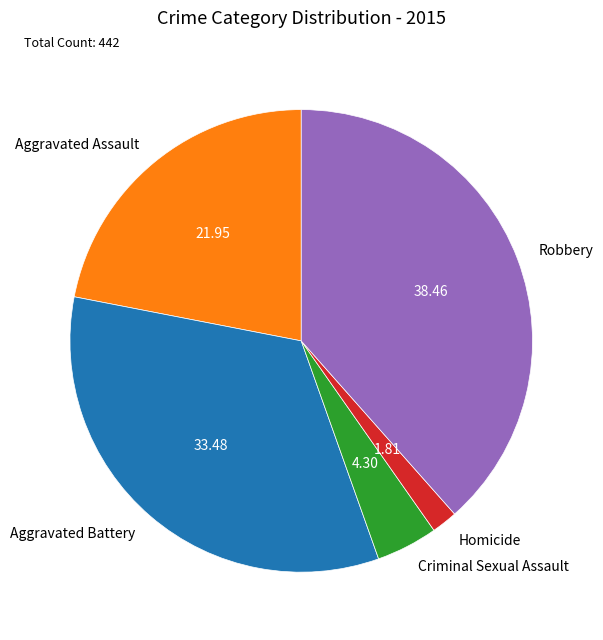

Rank the categories by value from lowest to highest.

Homicide, Criminal Sexual Assault, Aggravated Assault, Aggravated Battery, Robbery